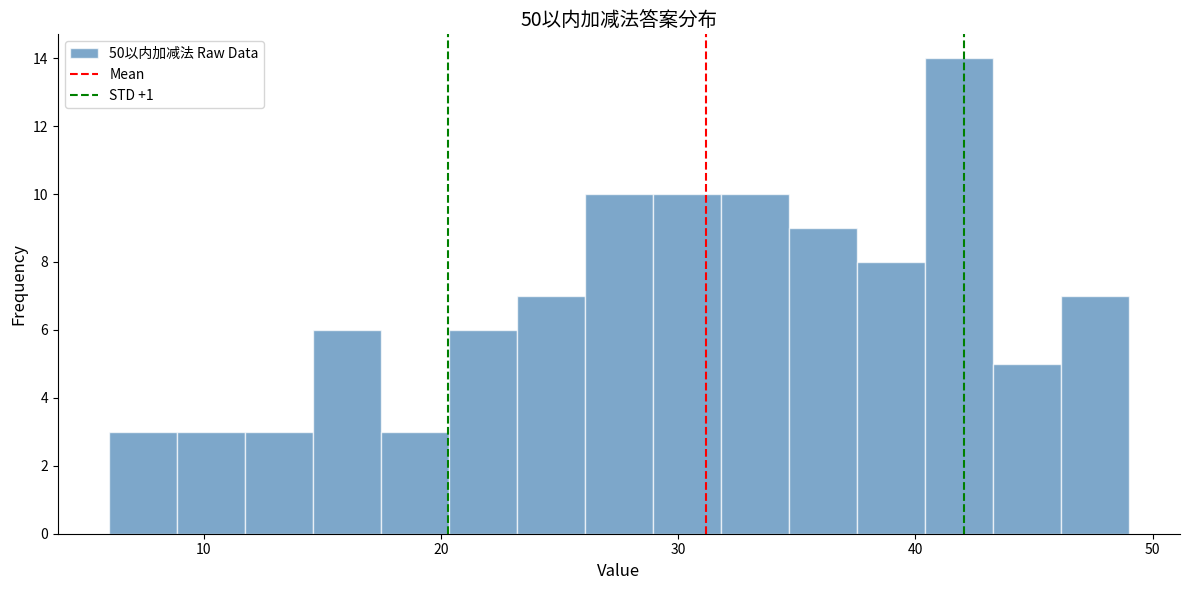

Around what value on the x-axis is the tallest bar? Give the approximate position of its centre, as read against the axis.

42